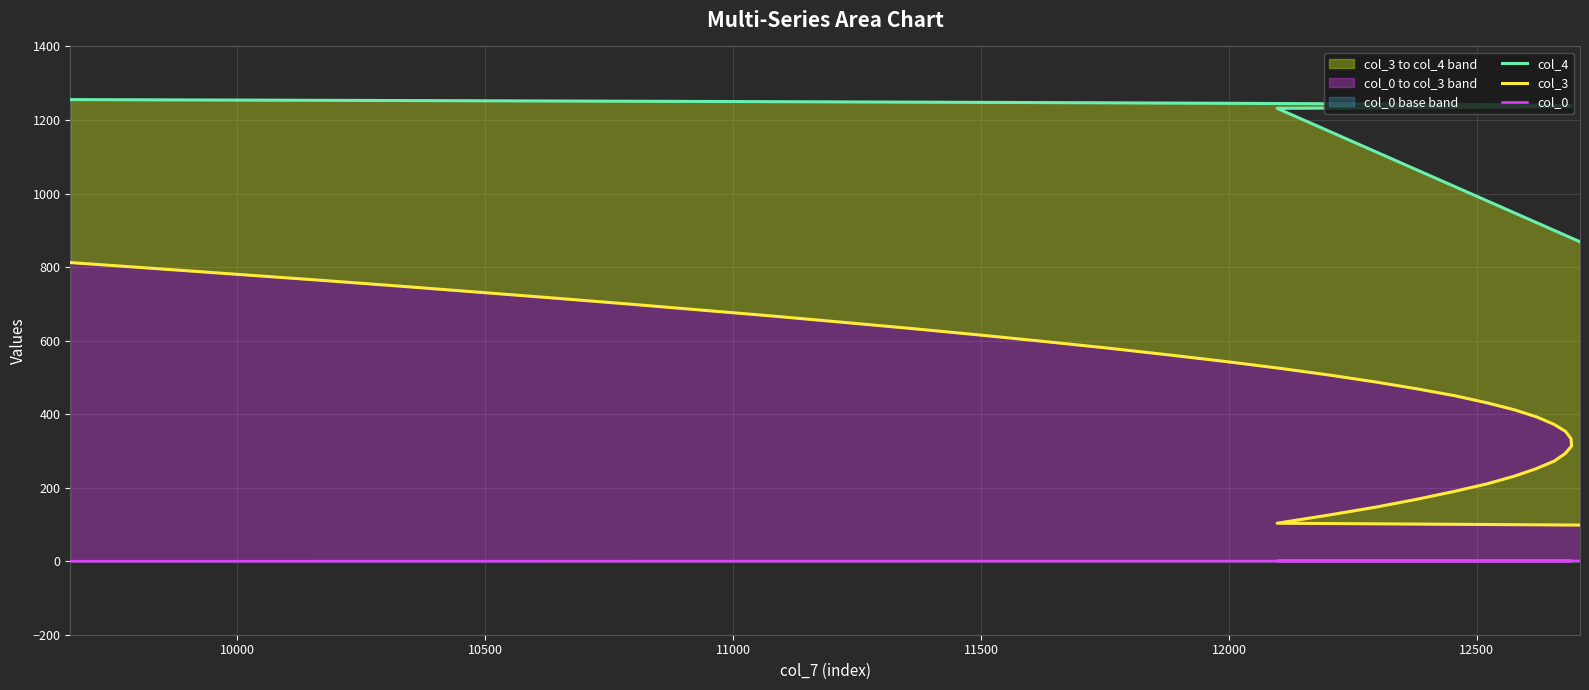

What are all the series names shown in the legend?

col_4, col_3, col_0